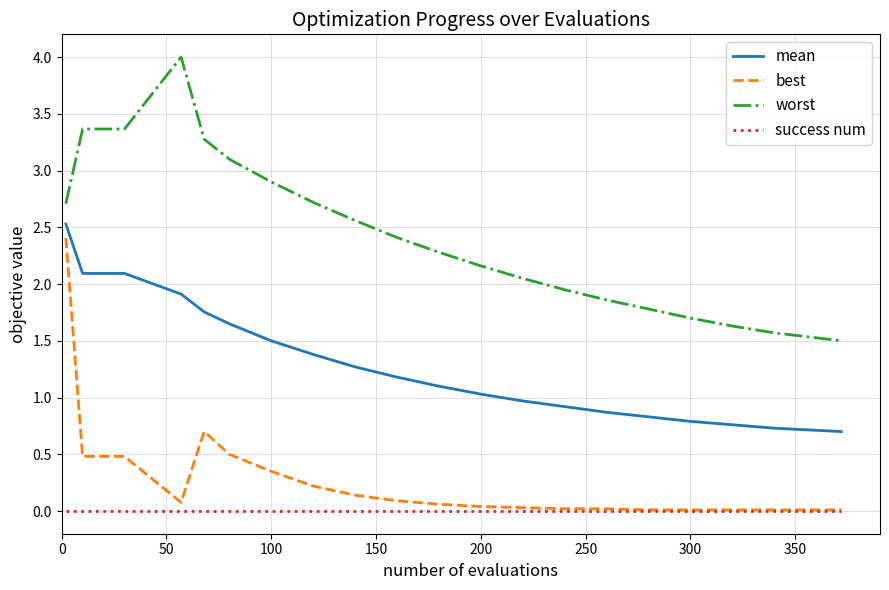

True or false: best and mean cross at least once.

False